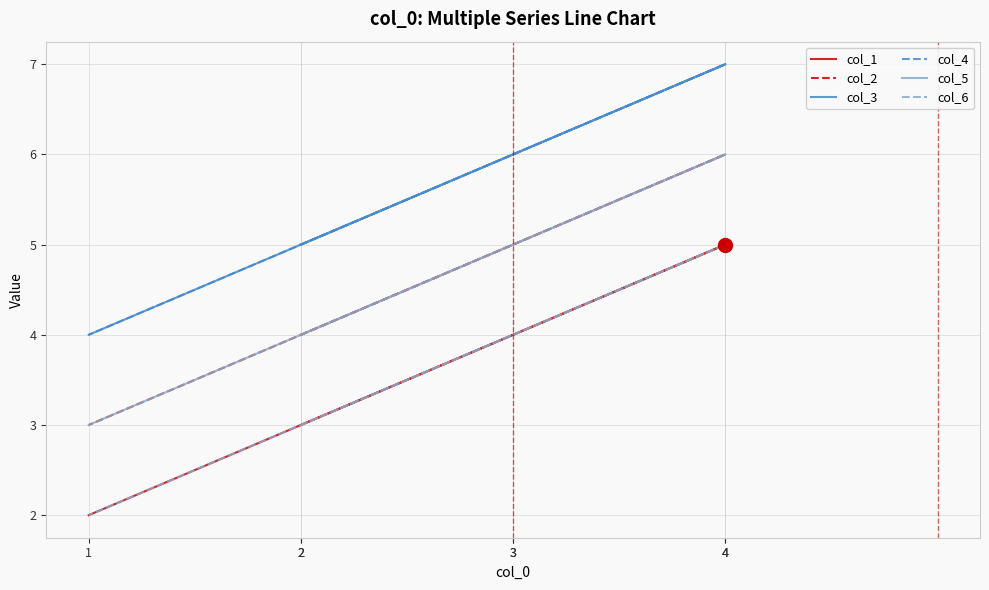

Which series has the largest total across all categories?

col_3